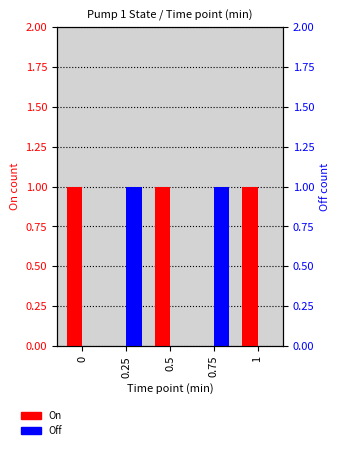

Which series has the largest range (max minus min)?

On